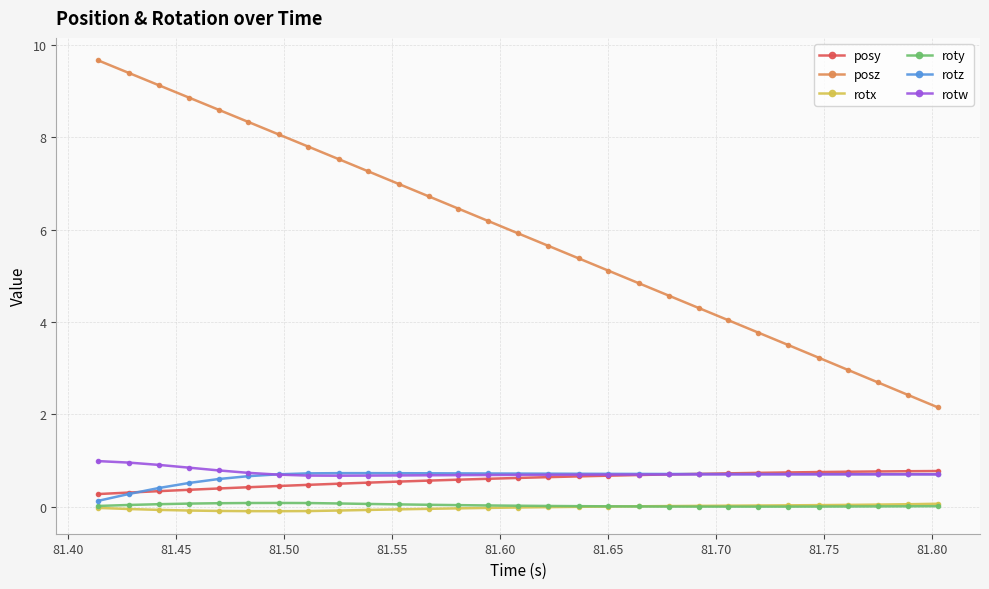

True or false: posz has more than 0 interior local peaks.

False